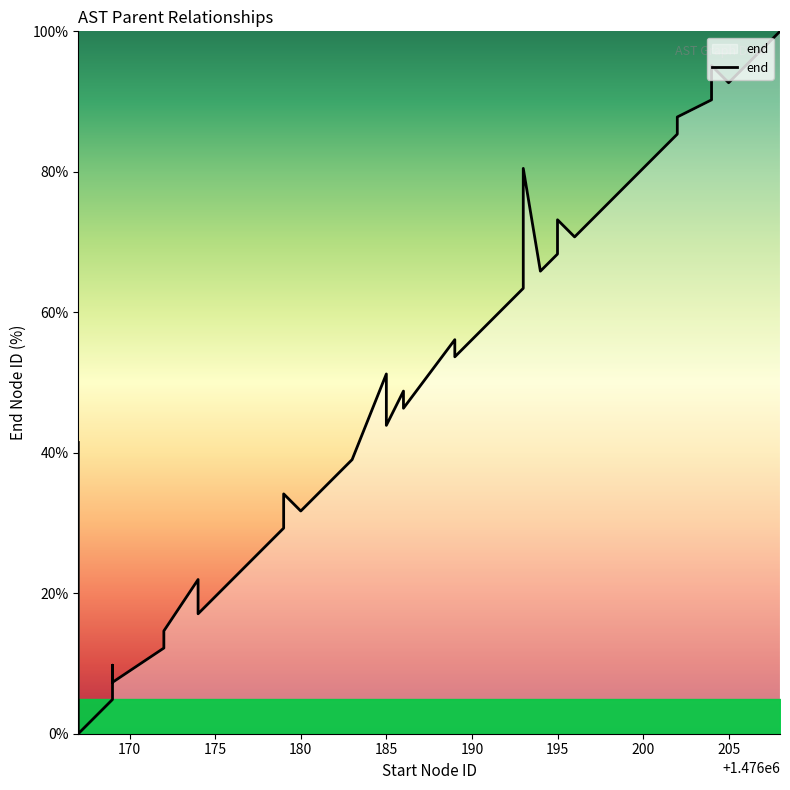

The value at 170 is 30.3. True or false?

False